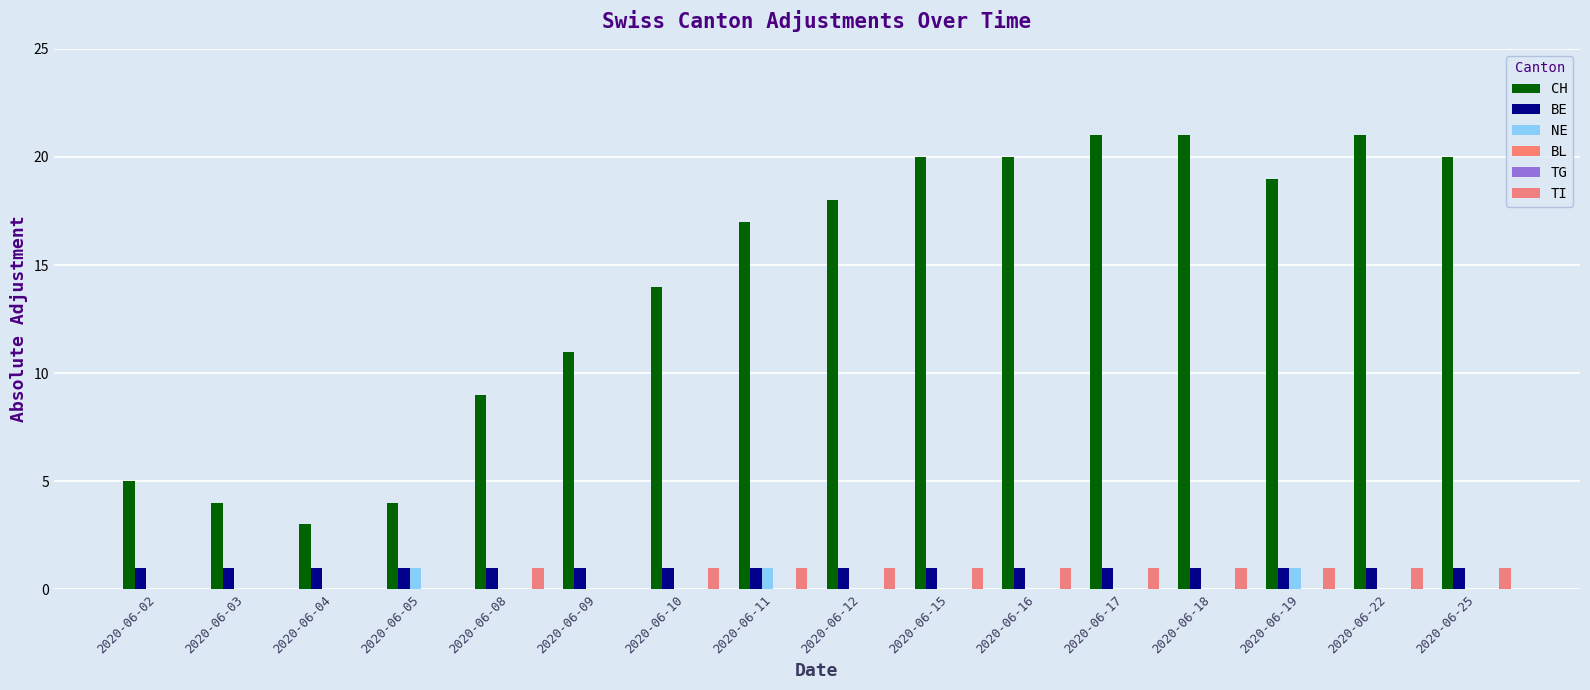

At how many categories does at least one series exceed 4?

13